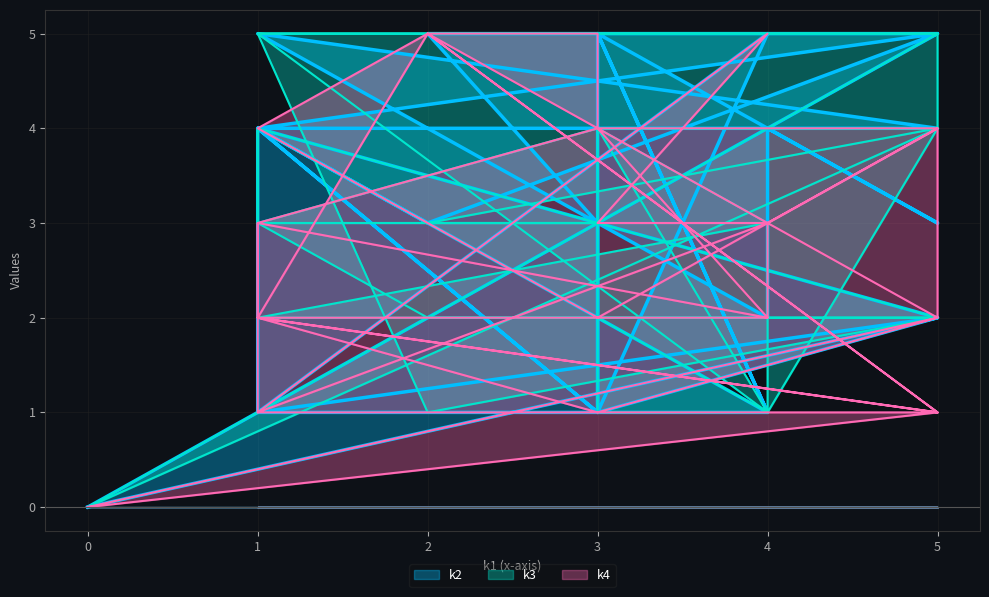

Rank the series by their maximum value, from lowest to highest.

k2, k3, k4